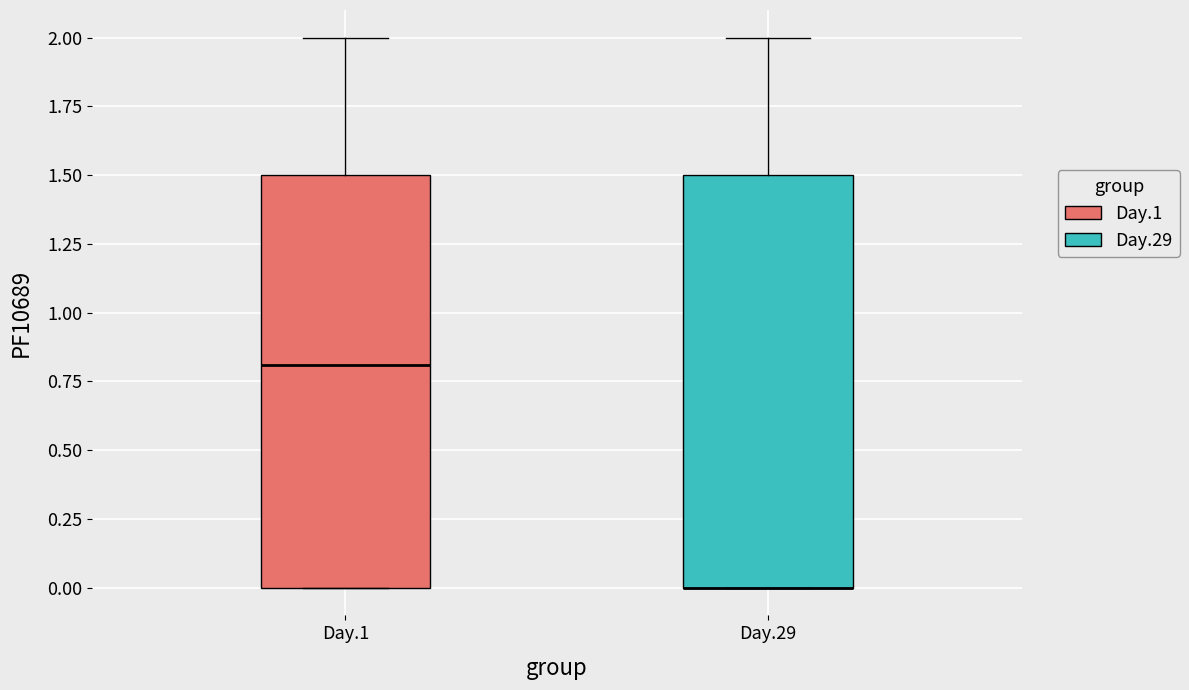

Reading left to right, read every box against the y-axis: the position of its median line, the range the box covers, and the ends of its whiskers. The values are not printed on the chart, so give them approximately, as read against the axis.

Day.1: median 0.8, box 0.0 to 1.5, whiskers 0.0 to 2.0
Day.29: median 0.0 (drawn on the box's lower edge), box 0.0 to 1.5, whiskers 0.0 to 2.0